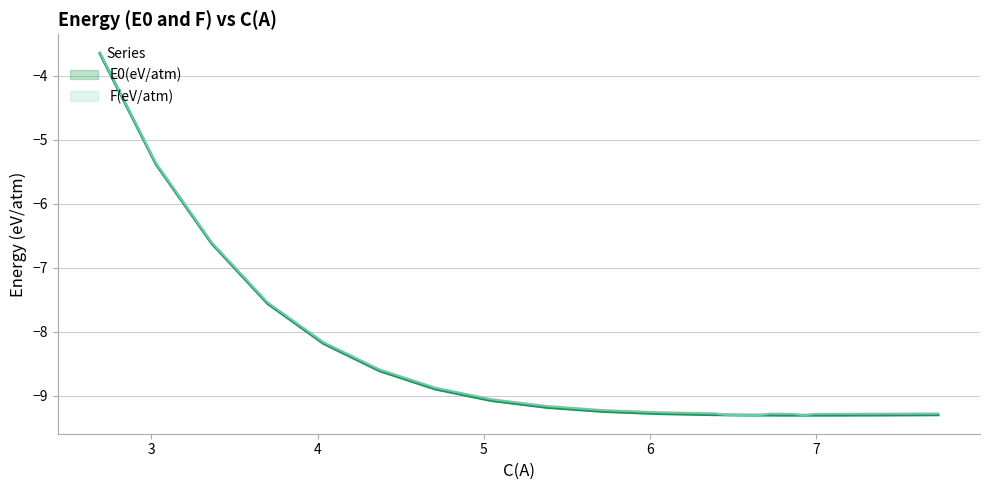

How many data points in E0(eV/atm) are above -9?

7